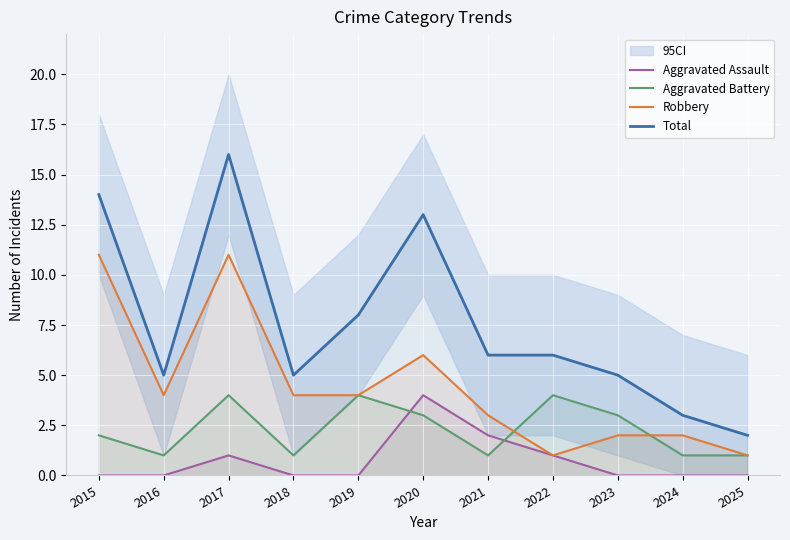

In Total, how many points are higher than both neighbors (excluding endpoints)?

2